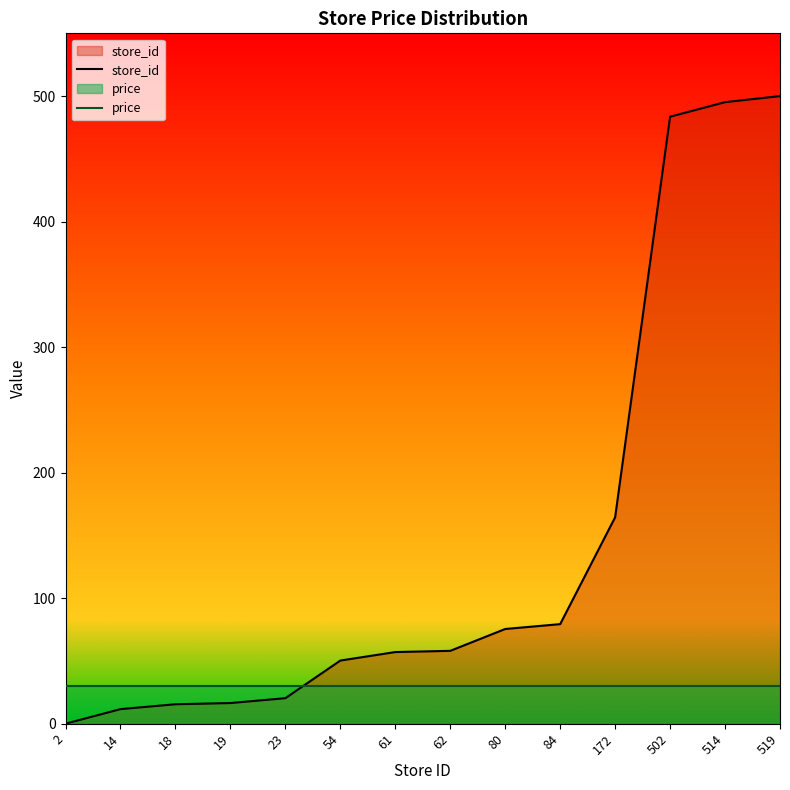

After their last crossing, which series has the higher values: store_id or price?

store_id